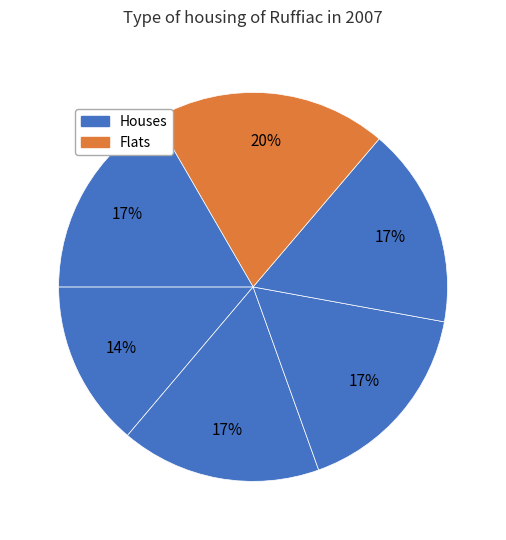

Count the number of slices in the pie.

6